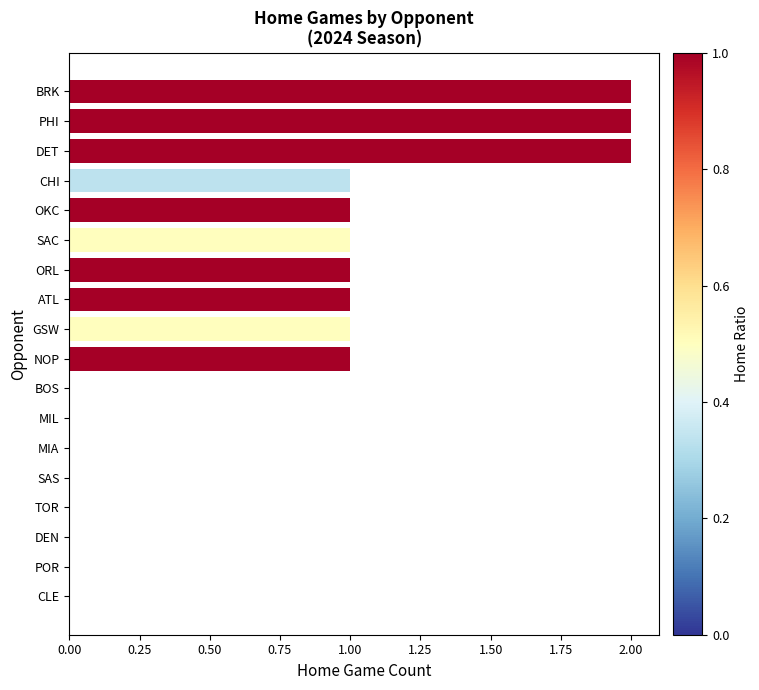

What is the sum of all values?

13